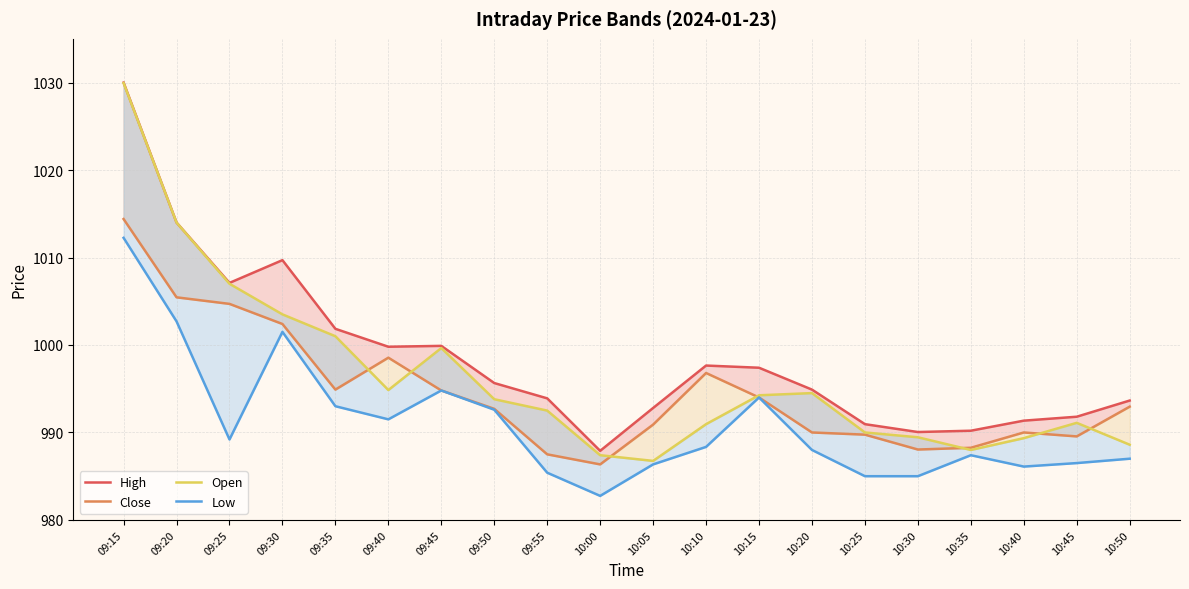

The Close series shows 994.9 at 09:35. True or false?

True